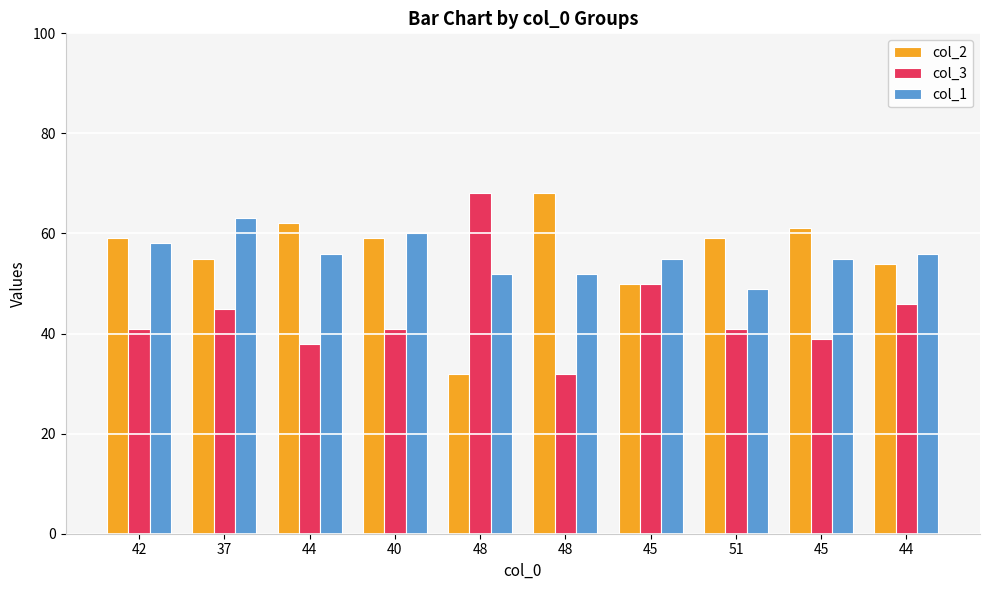

Is it true that col_3 equals 68 at 48?

True